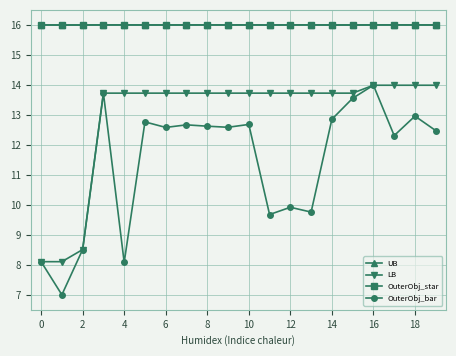

Is this an area chart (filled region under the line)?

No